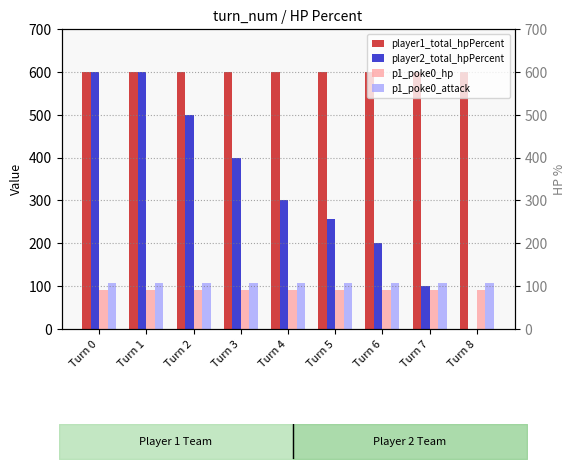

What is the difference between the maximum and minimum values in the player2_total_hpPercent series?

600